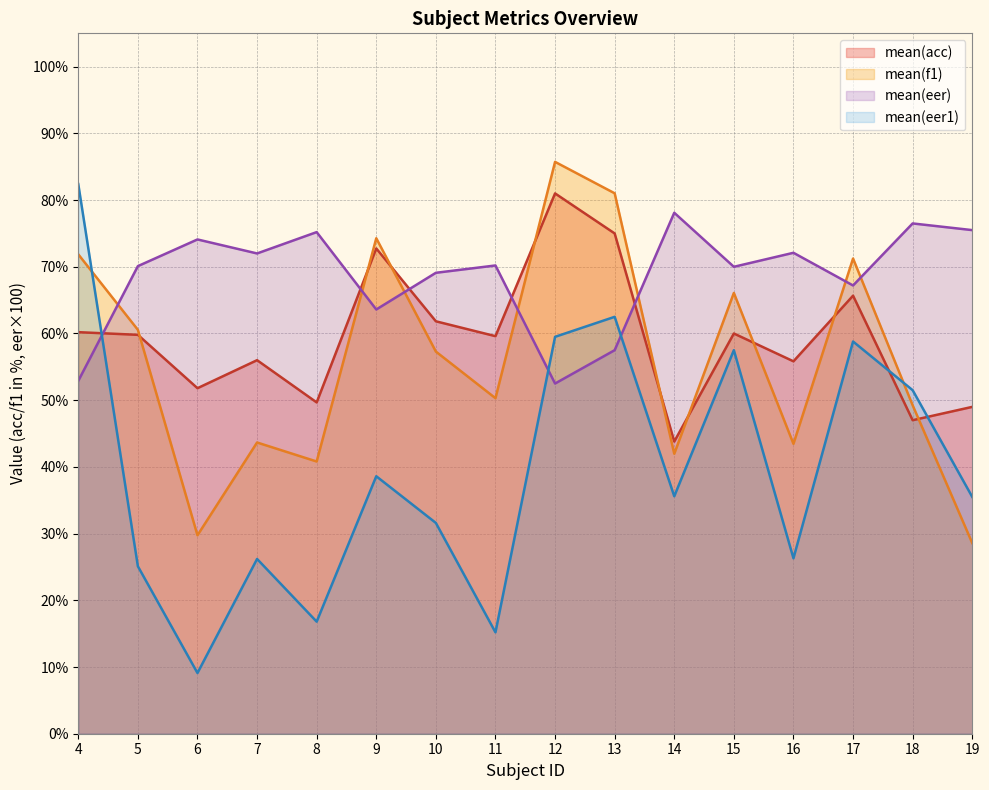

Which series ends up on top after the final intersection of mean(eer1) and mean(eer)?

mean(eer)